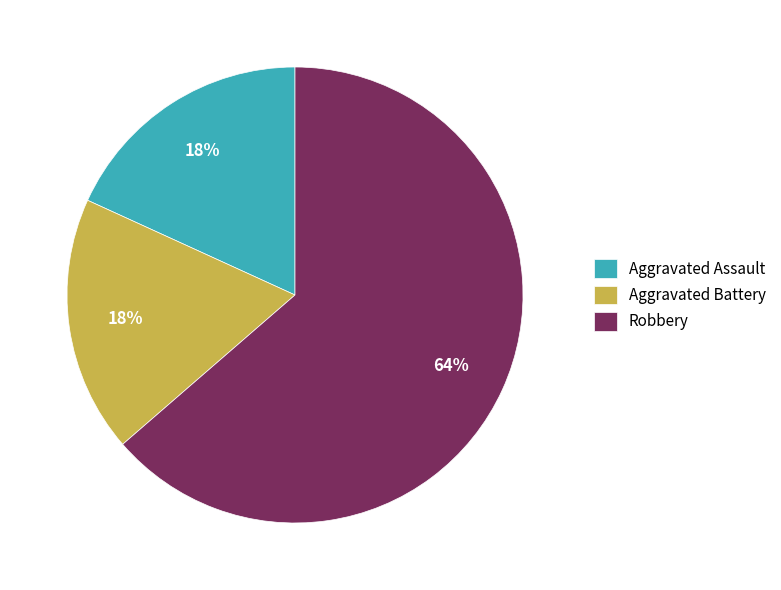

Approximately how many times larger is the value at Aggravated Battery compared to Robbery?

0.3